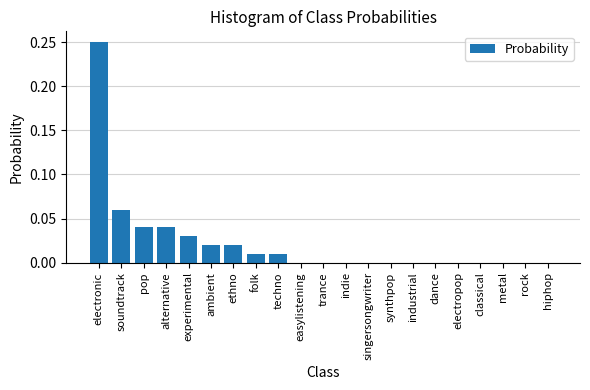

At which category does the chart reach its peak across all series?

electronic